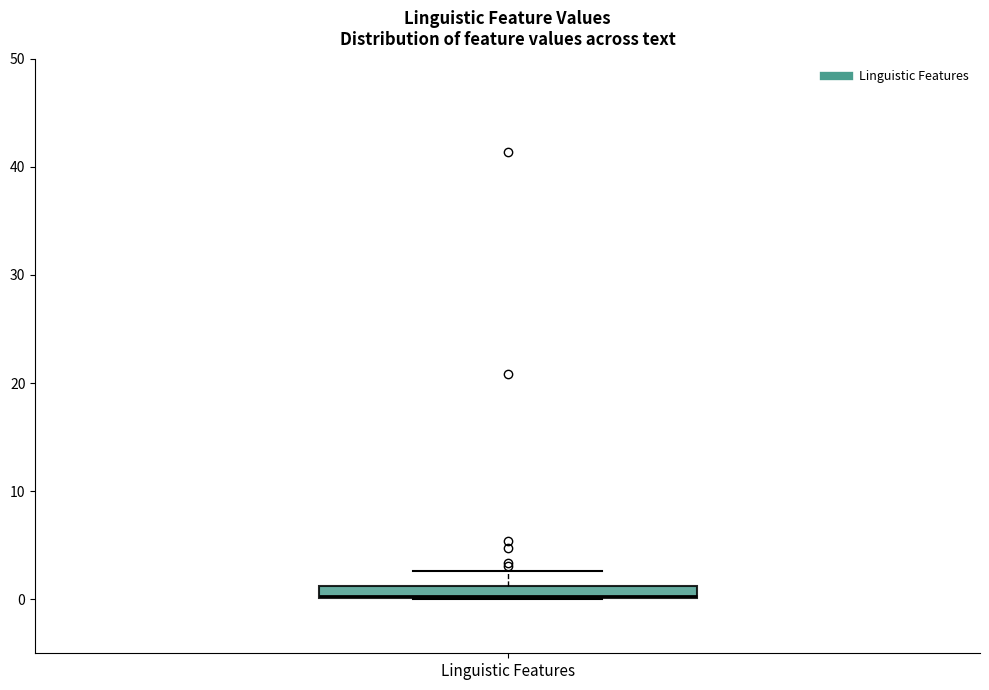

Where is the upper edge of the box for Linguistic Features on the y-axis? The values are not printed on the chart, so give them approximately, as read against the axis.

1